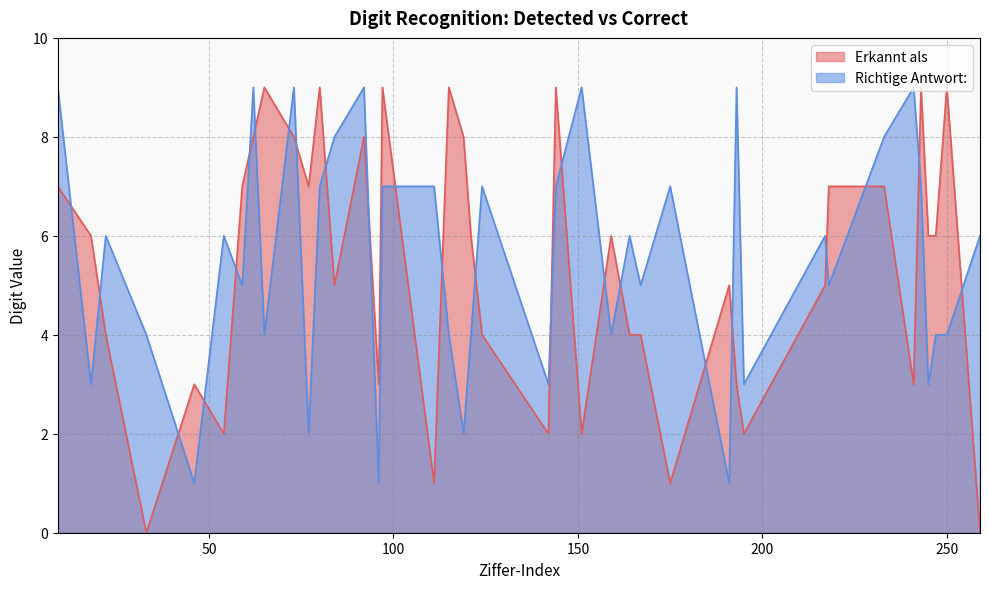

What is the value of the Richtige Antwort: point at the 16th from the left?

7